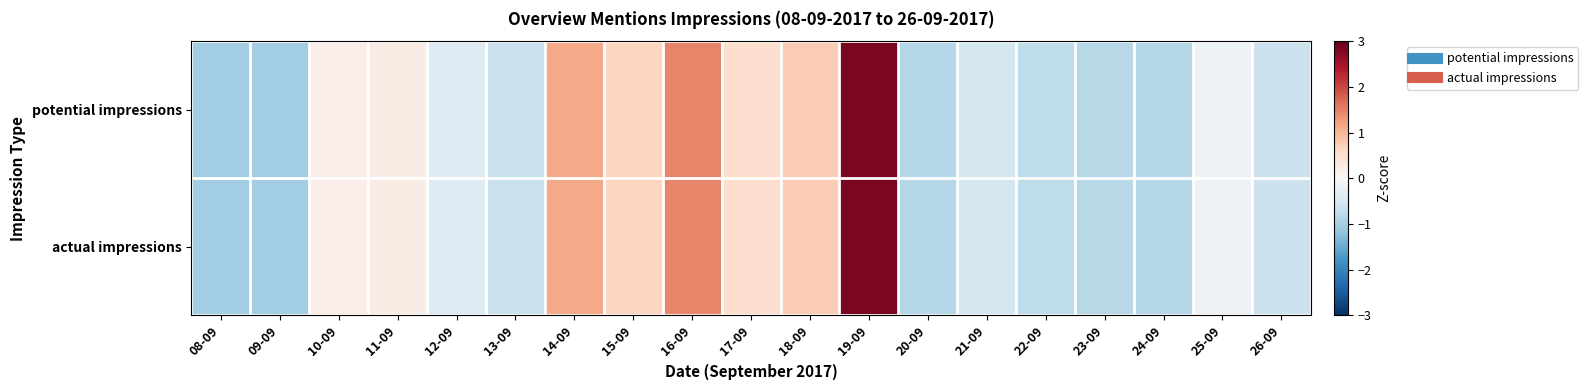

Which series has the widest spread of values?

potential impressions